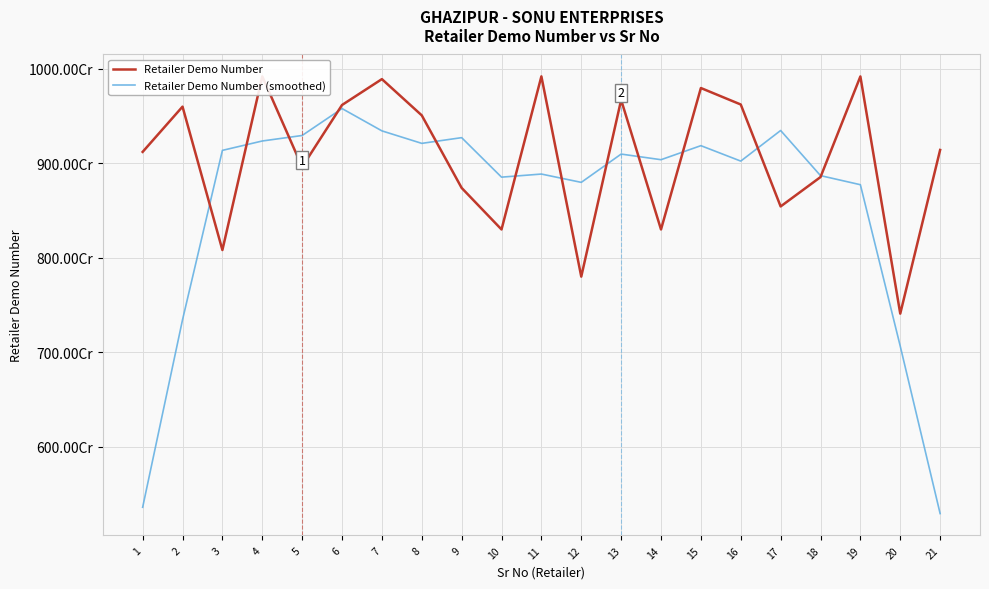

What are all the series names shown in the legend?

Retailer Demo Number, Retailer Demo Number (smoothed)